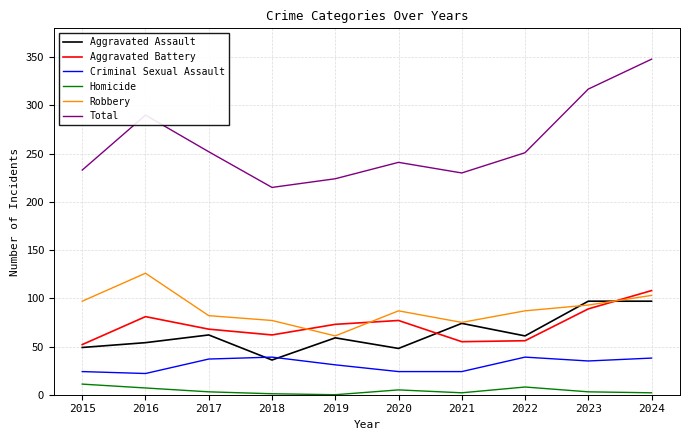

How many distinct data groups are displayed?

6